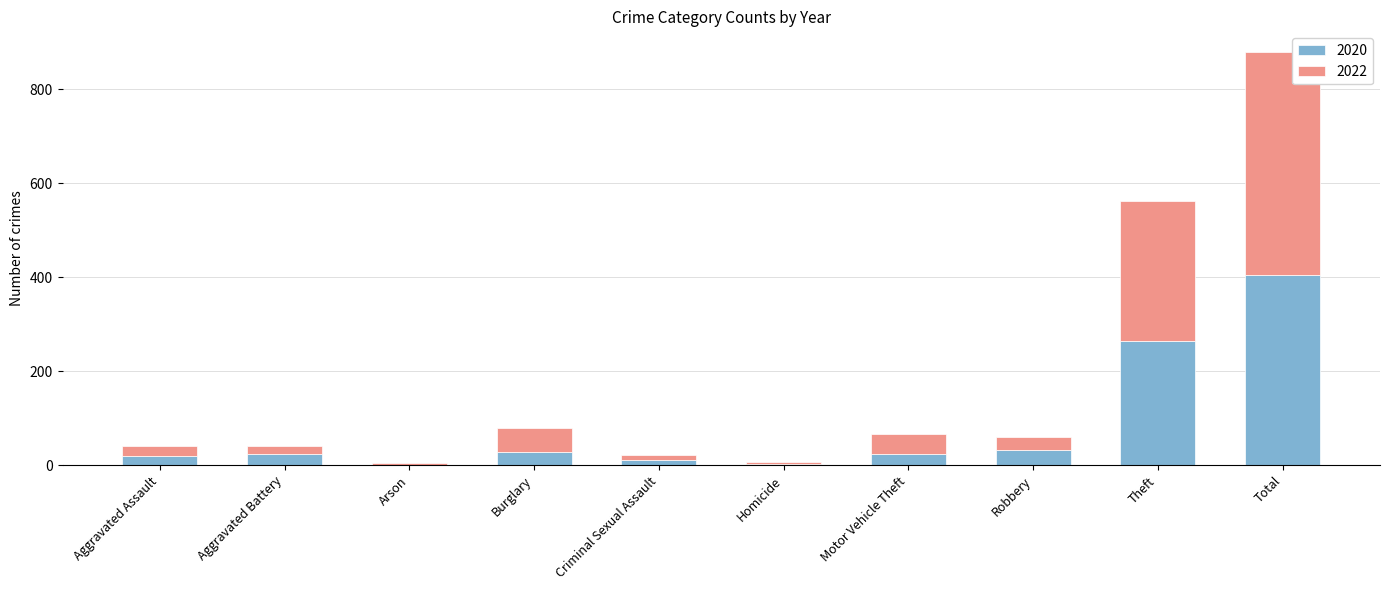

True or false: 2020 has a value of 24 at Motor Vehicle Theft.

True